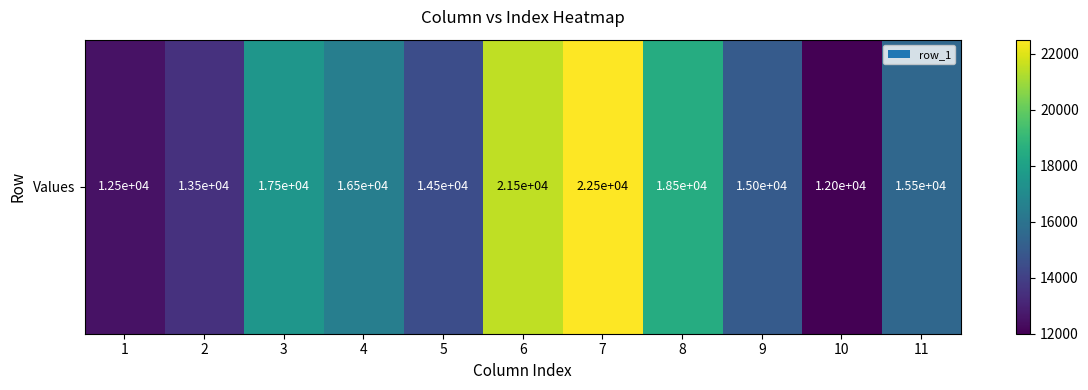

Reading right to left, extract all data points from this chart.

15500	12000	15000	18500	22500	21500	14500	16500	17500	13500	12500